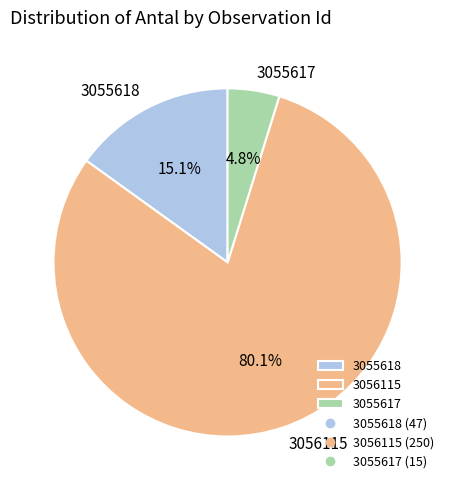

Is it true that 3055618 is 2% of the pie?

False